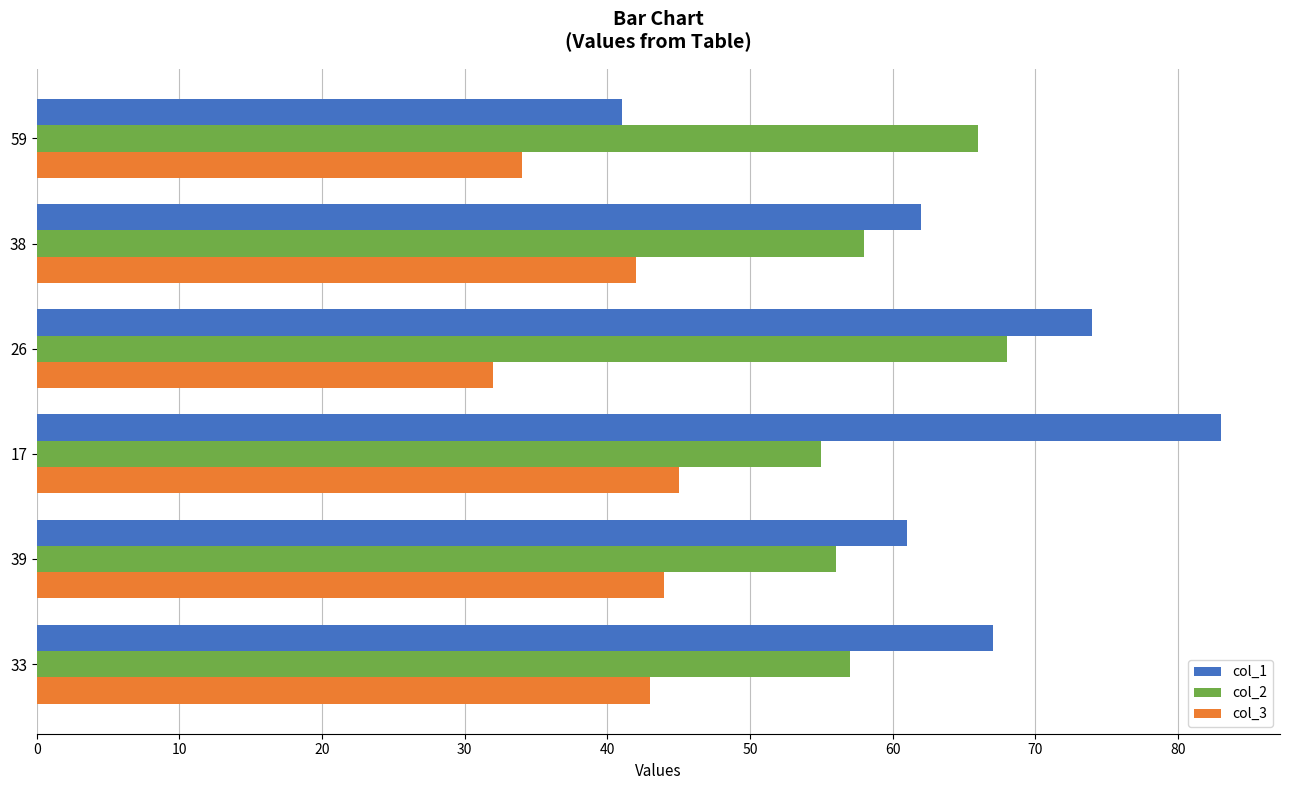

Between 59 and 17, which series saw the biggest shift?

col_1